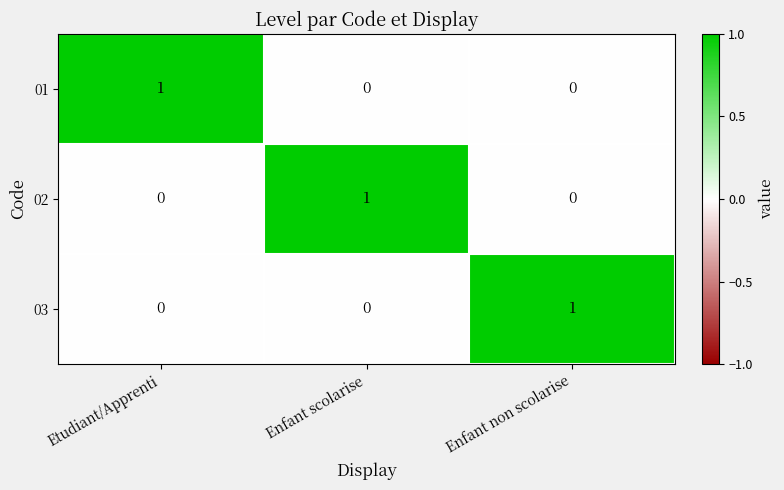

At how many categories does at least one series exceed 0?

3